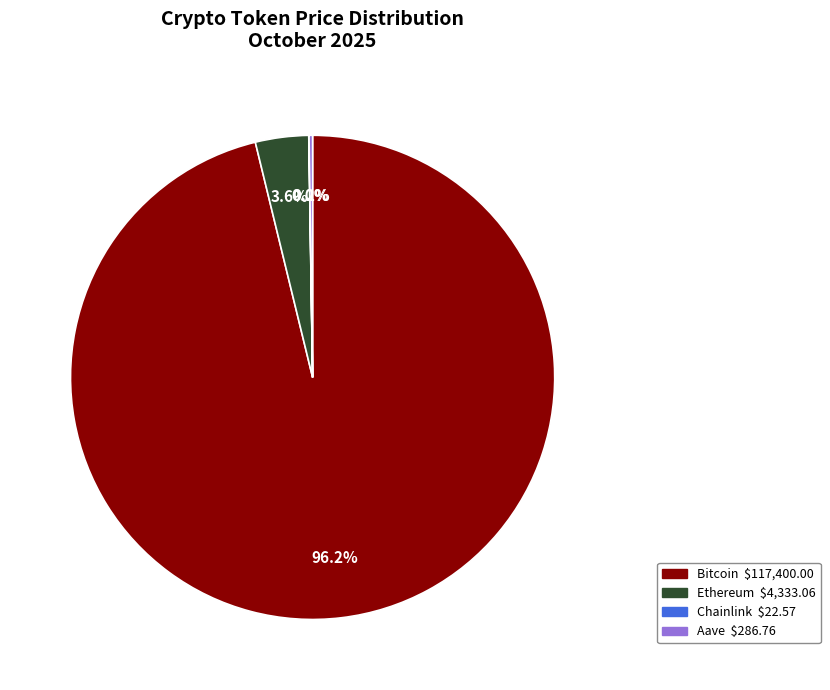

Which category has the biggest portion of the pie?

Bitcoin